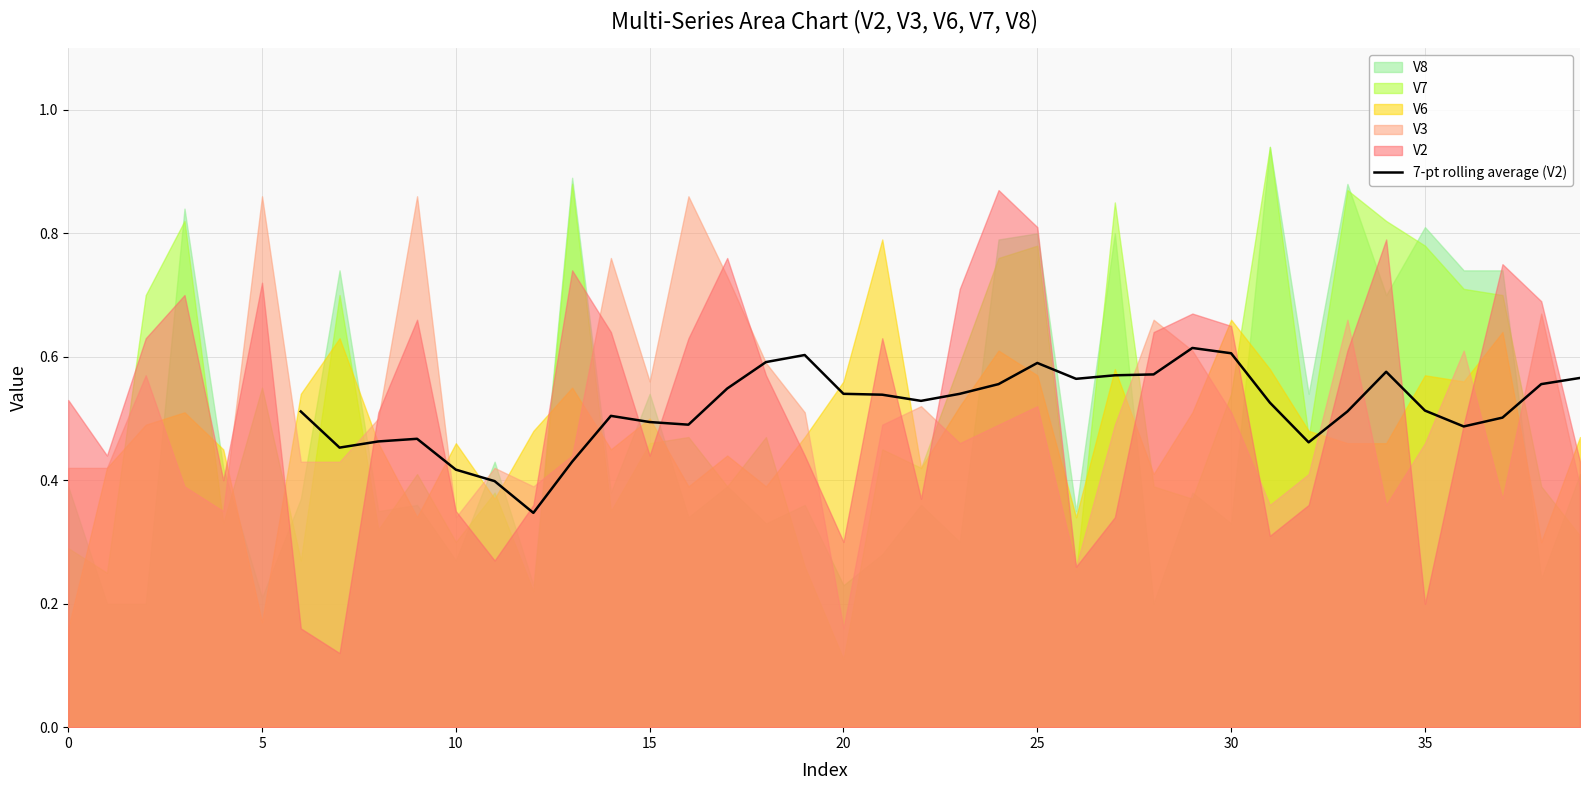

How many lines are shown in the chart?

1